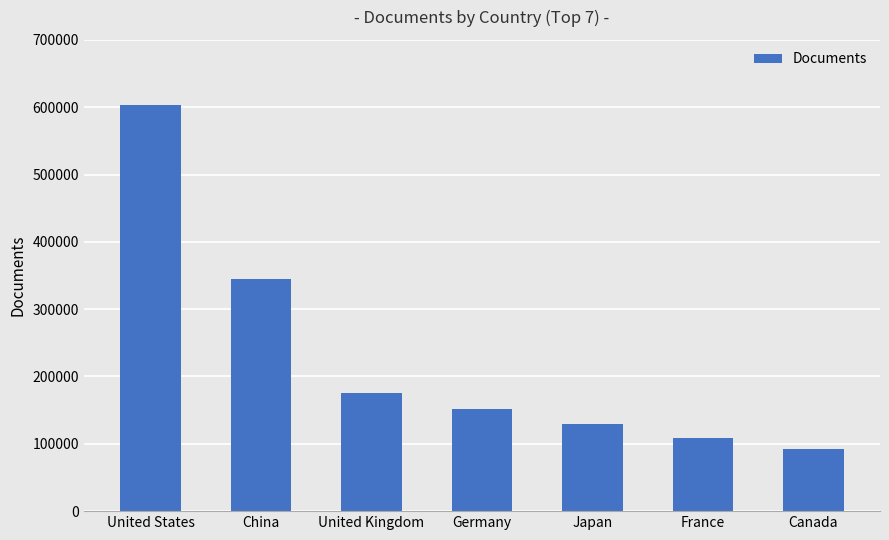

What value does the data have at United Kingdom?

174950